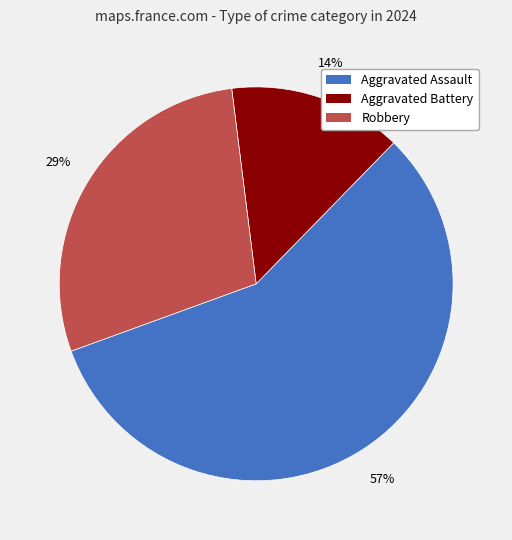

Which category has the smallest portion of the pie?

Aggravated Battery